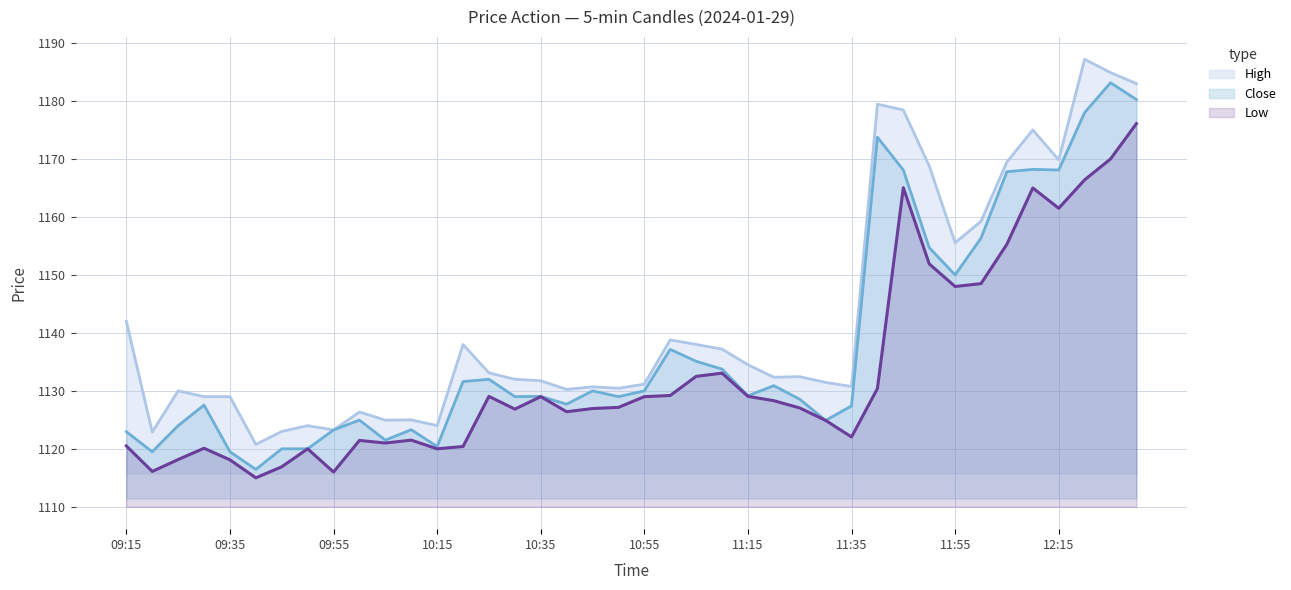

What is the label of the 13th point from the right?

11:30